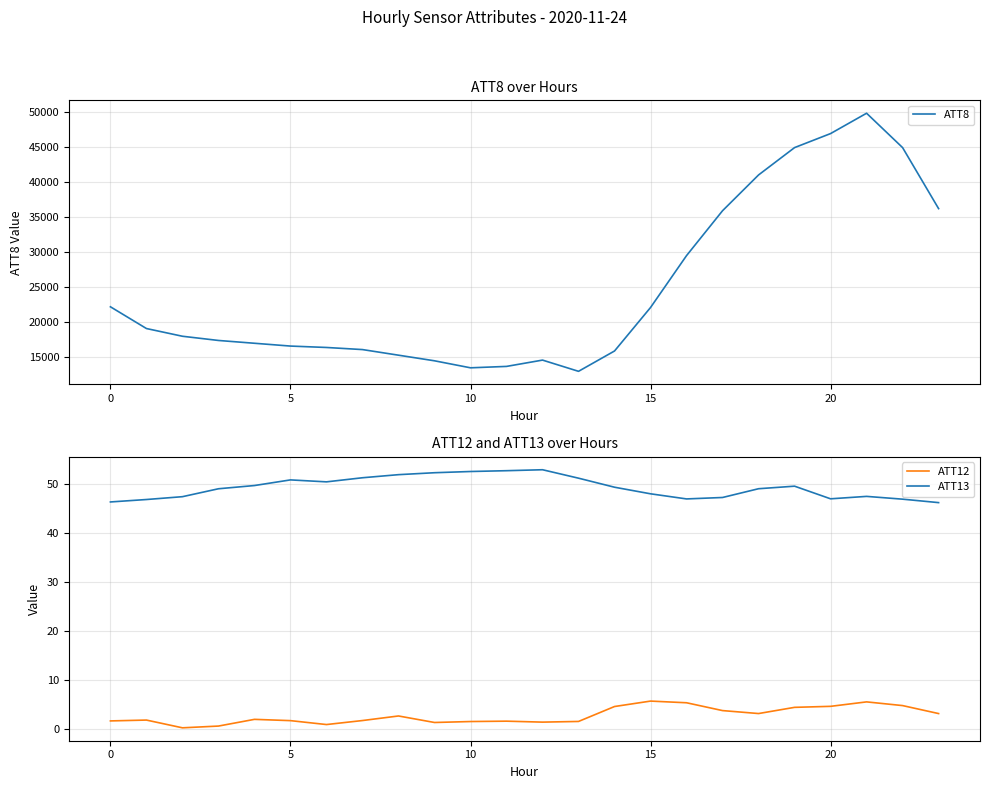

True or false: ATT12 and ATT13 intersect in this chart.

False